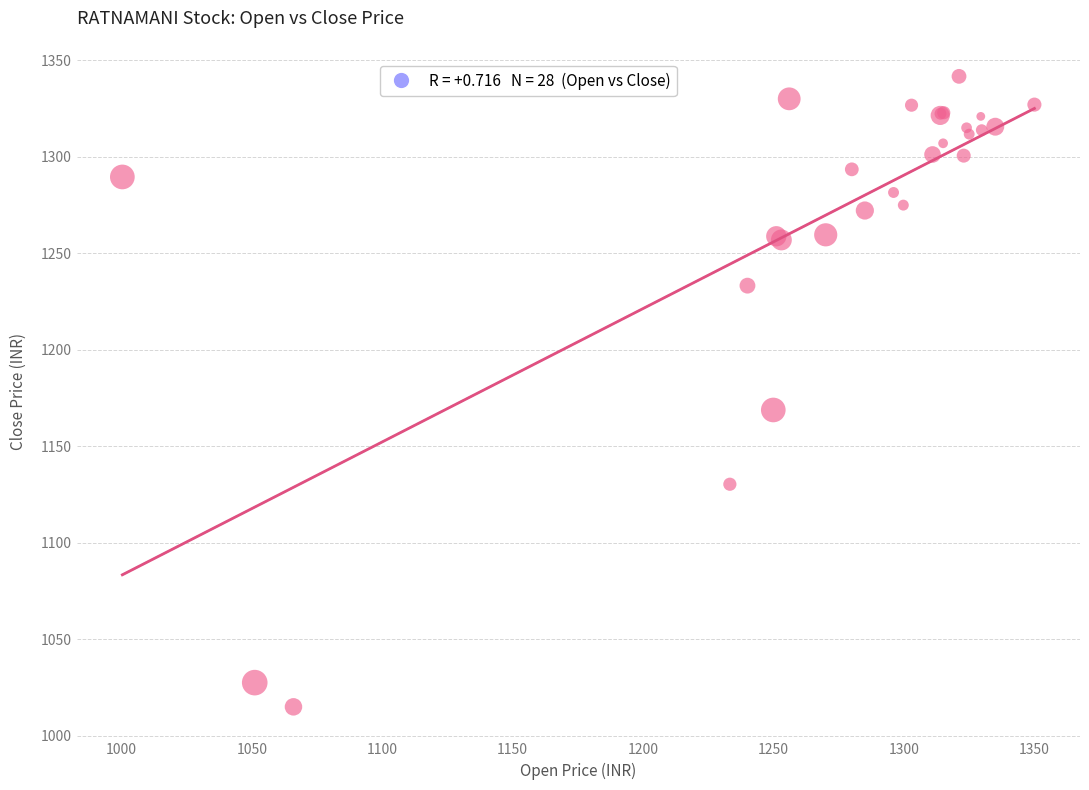

What Y value in the scatter plot is closest to 1178?

1168.8